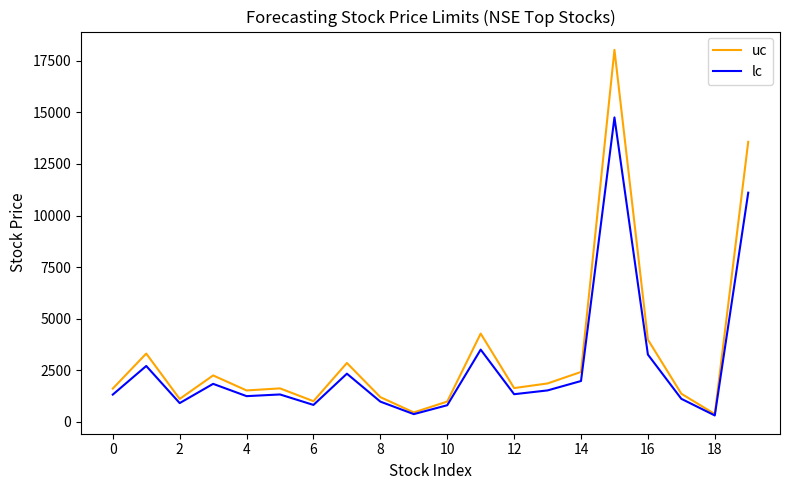

Rank the series by their maximum value, from highest to lowest.

uc, lc